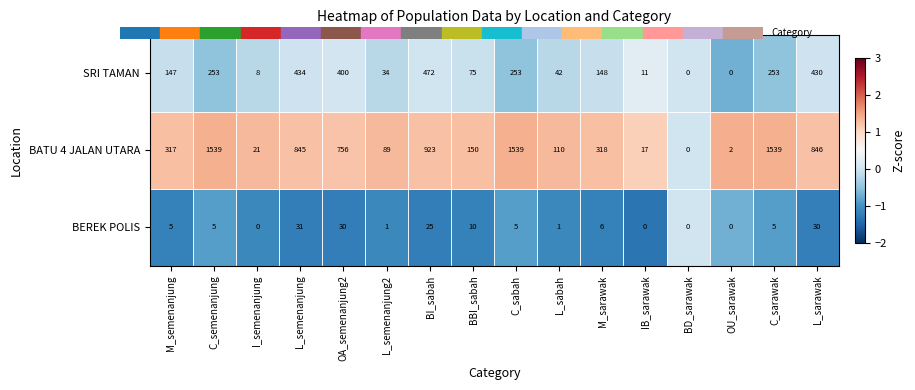

List the series in order of their overall mean, highest first.

BATU 4 JALAN UTARA, SRI TAMAN, BEREK POLIS